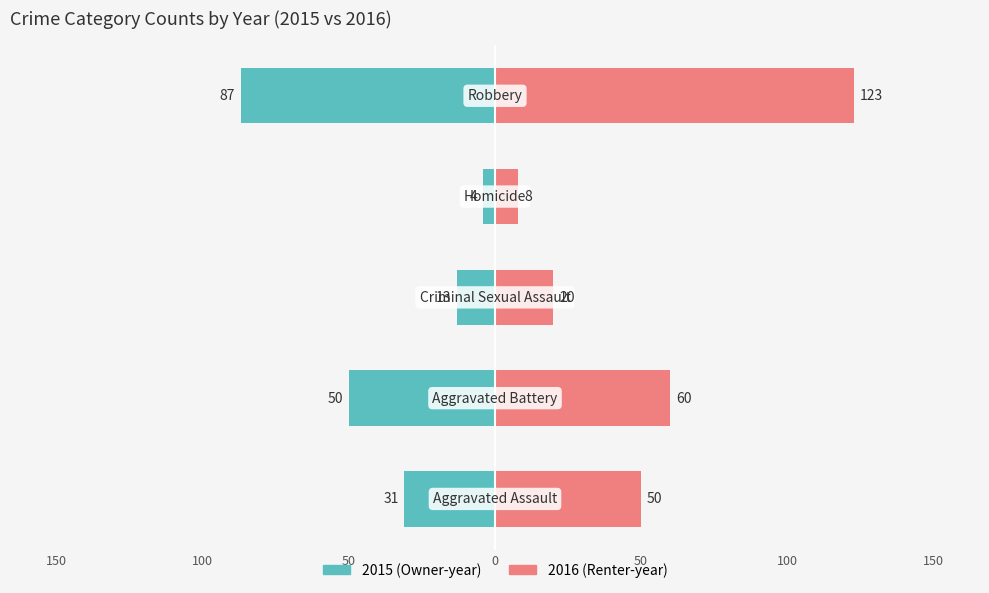

Is the value of 2015 at Criminal Sexual Assault greater than the value of 2016 at Robbery?

No